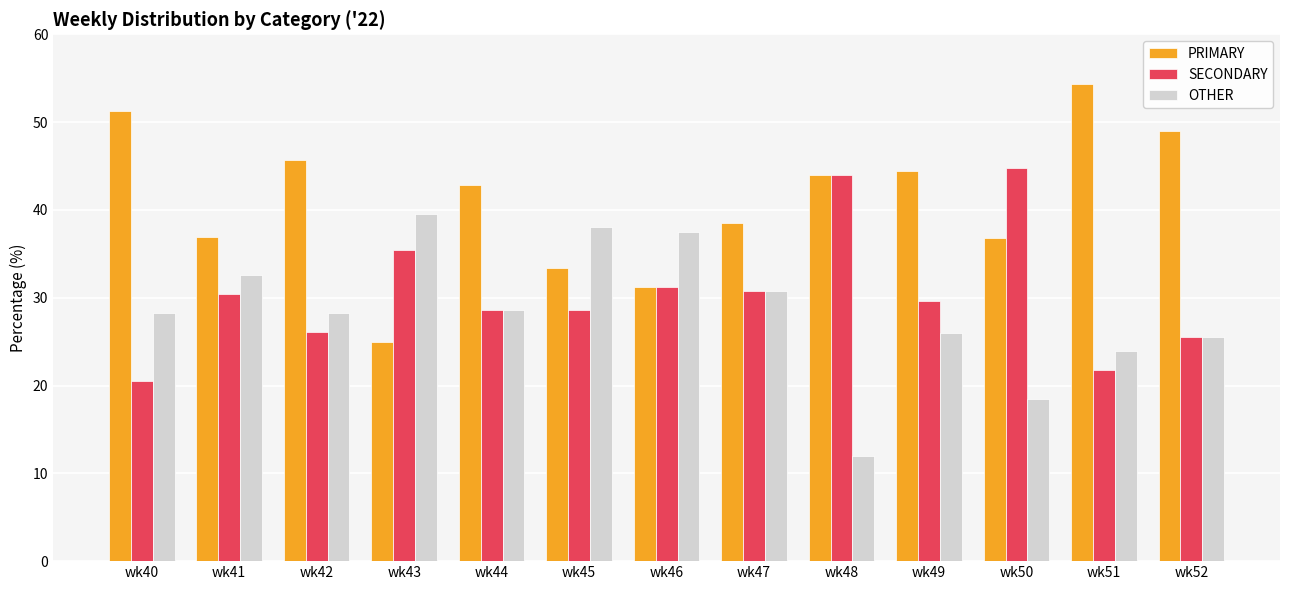

What is the value of the OTHER bar at the 5th from the left?

28.6